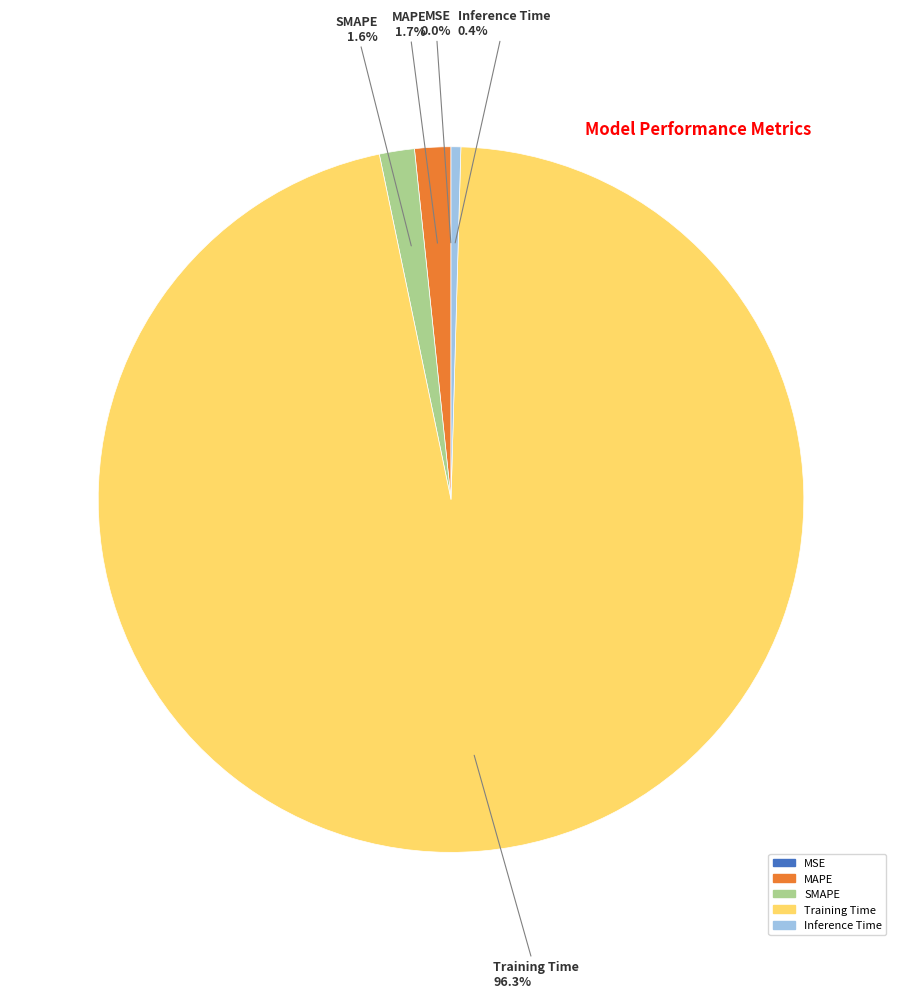

To the nearest percent, what is the difference between the largest and smallest slice percentages?

96%